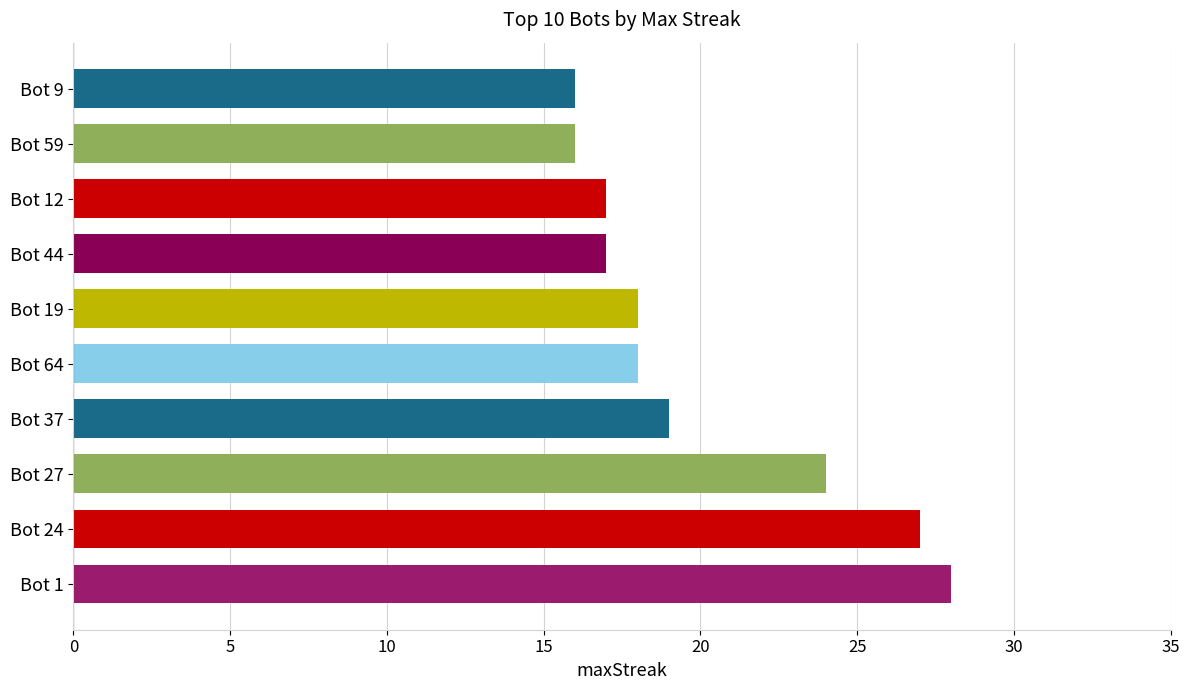

Does the chart contain any negative values?

No